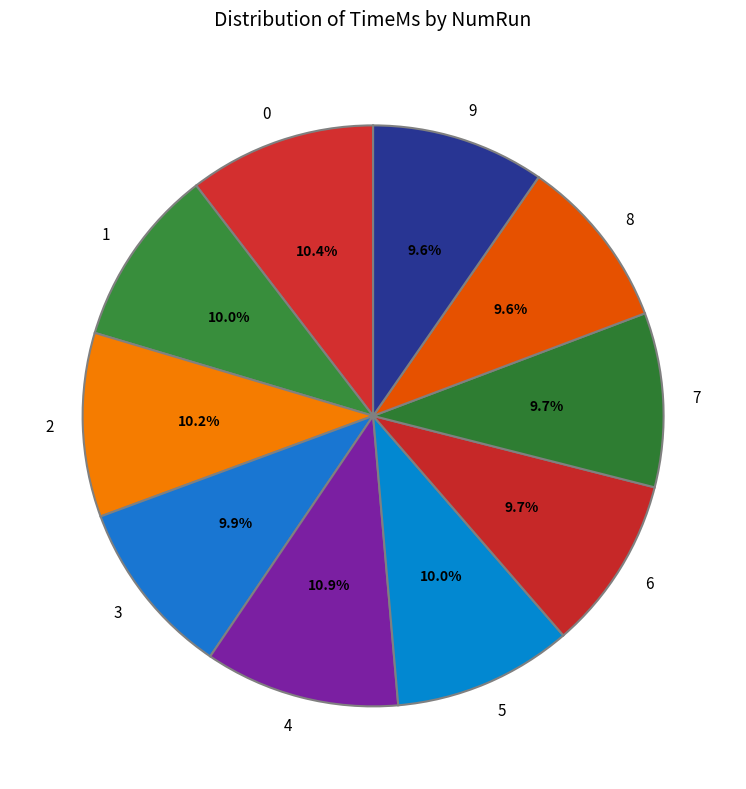

True or false: 3 accounts for 10% of the total.

True